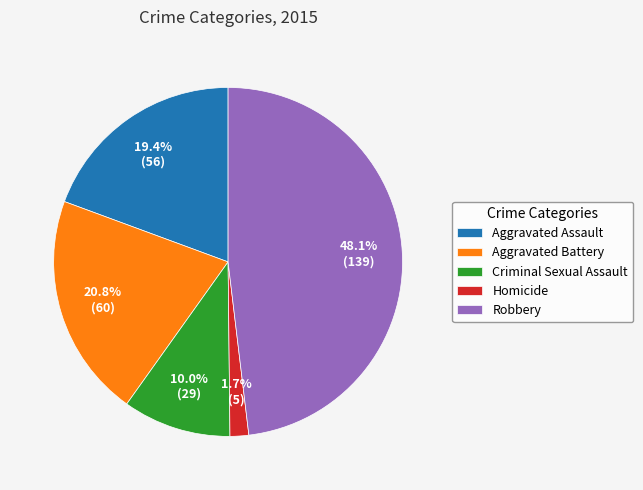

Between Aggravated Assault and Criminal Sexual Assault, which is larger?

Aggravated Assault